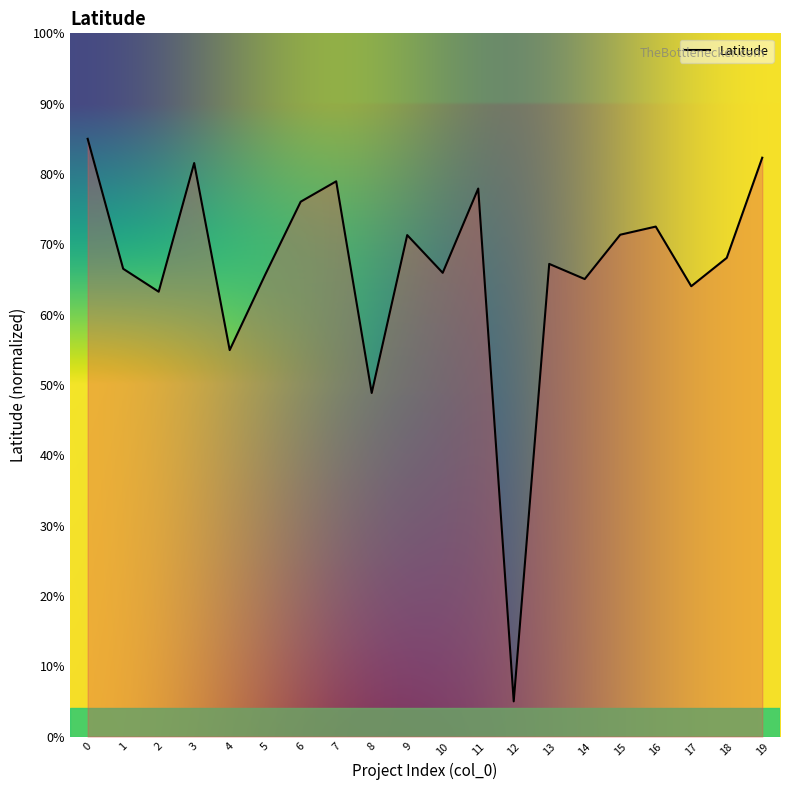

The chart shows a value of 77.9 at 11. True or false?

True